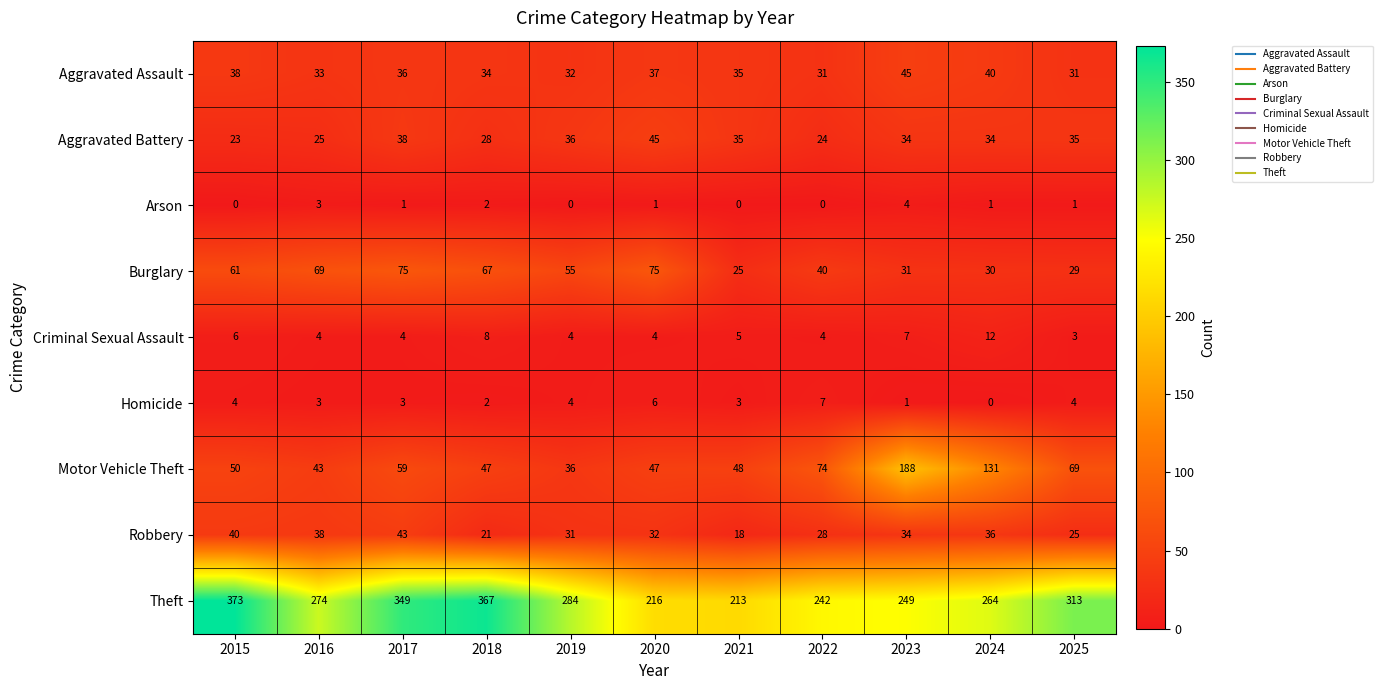

At which label does Aggravated Assault first exceed 35?

2015